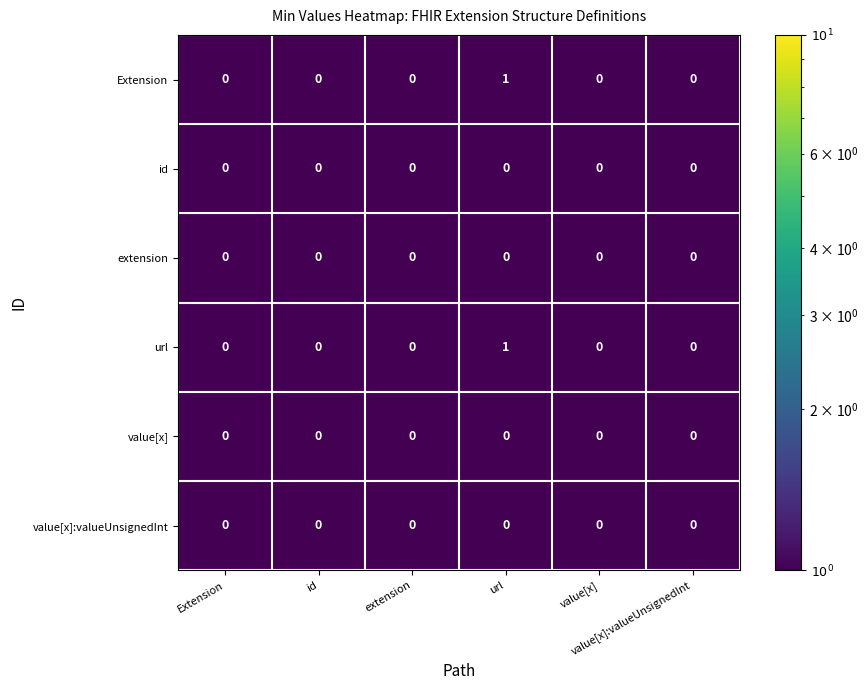

What is the maximum value shown in the chart?

1